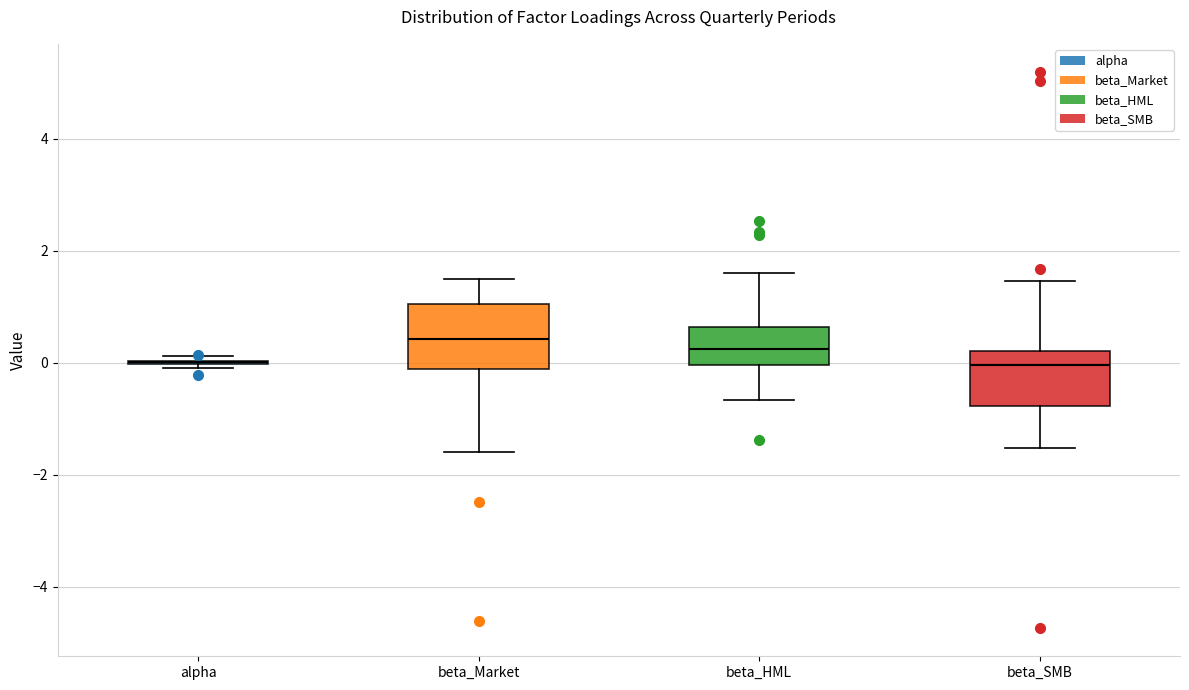

Reading left to right, transcribe this box plot: for each box, give where its median line is, the range the box spans, and where its two whiskers end, as read against the y-axis. The values are not printed on the chart, so give them approximately, as read against the axis.

alpha: box collapsed to a line at 0.0, whiskers -0.2 to 0.2
beta_Market: median 0.4, box -0.2 to 1.0, whiskers -1.6 to 1.4
beta_HML: median 0.2, box 0.0 to 0.6, whiskers -0.6 to 1.6
beta_SMB: median 0.0, box -0.8 to 0.2, whiskers -1.6 to 1.4